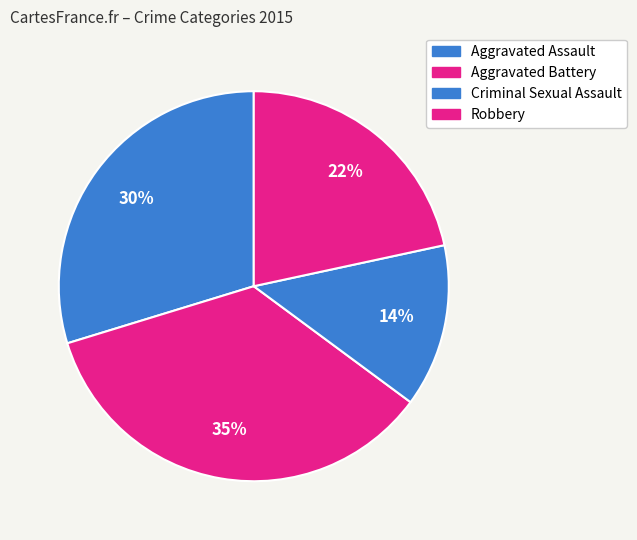

Rank the categories by value from lowest to highest.

Criminal Sexual Assault, Robbery, Aggravated Assault, Aggravated Battery